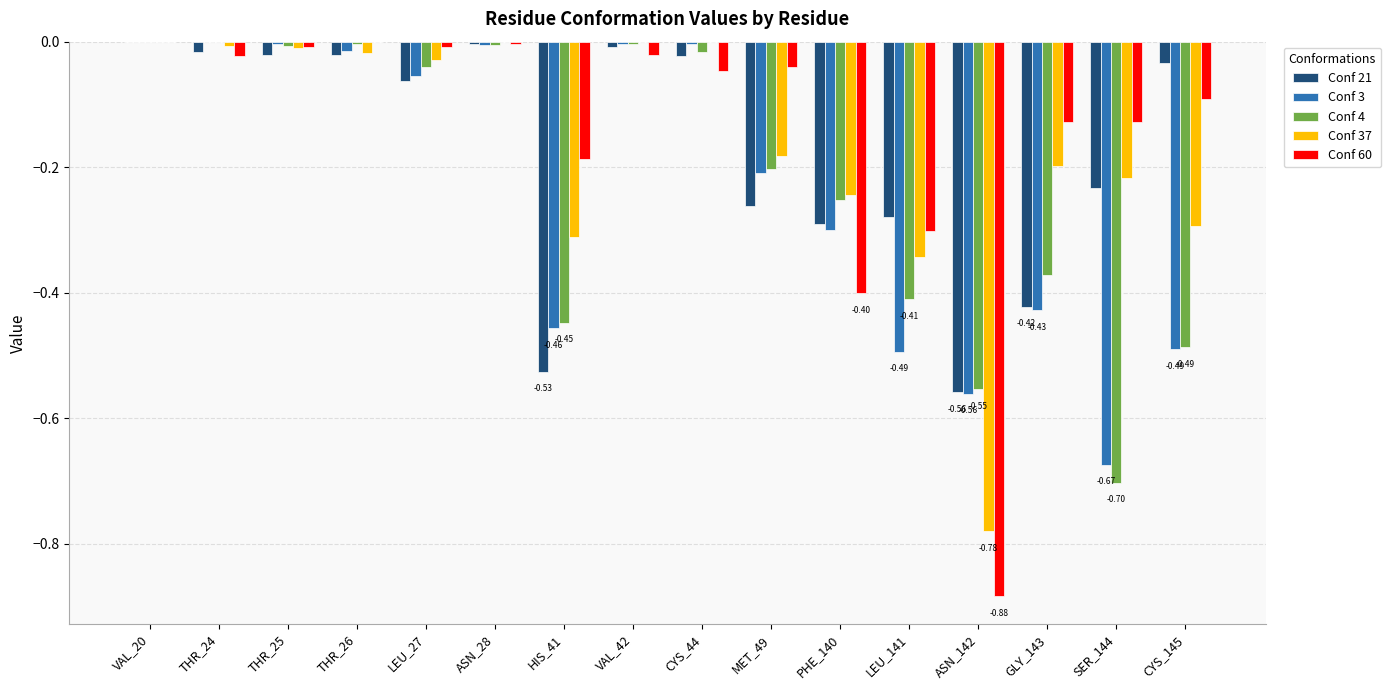

Does the chart contain stacked bars?

No